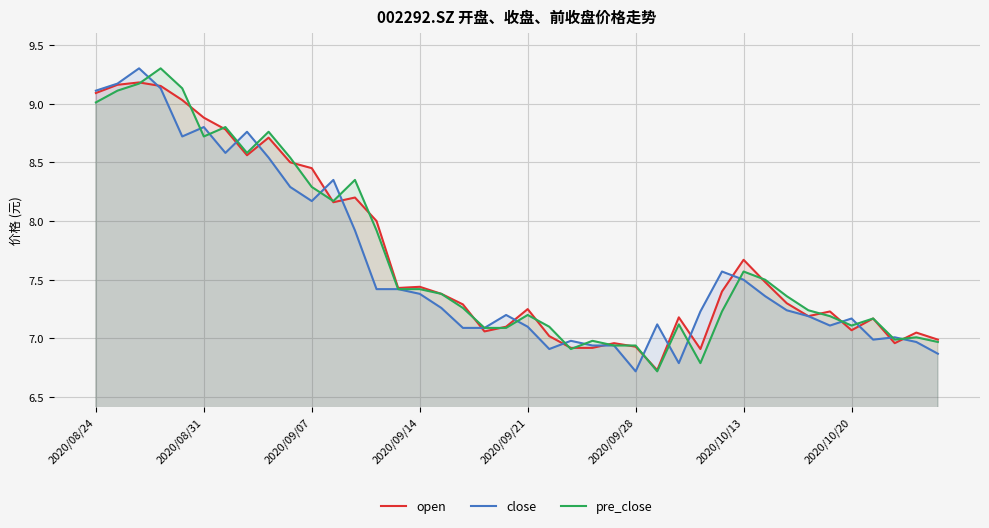

Which series has the largest total across all categories?

open